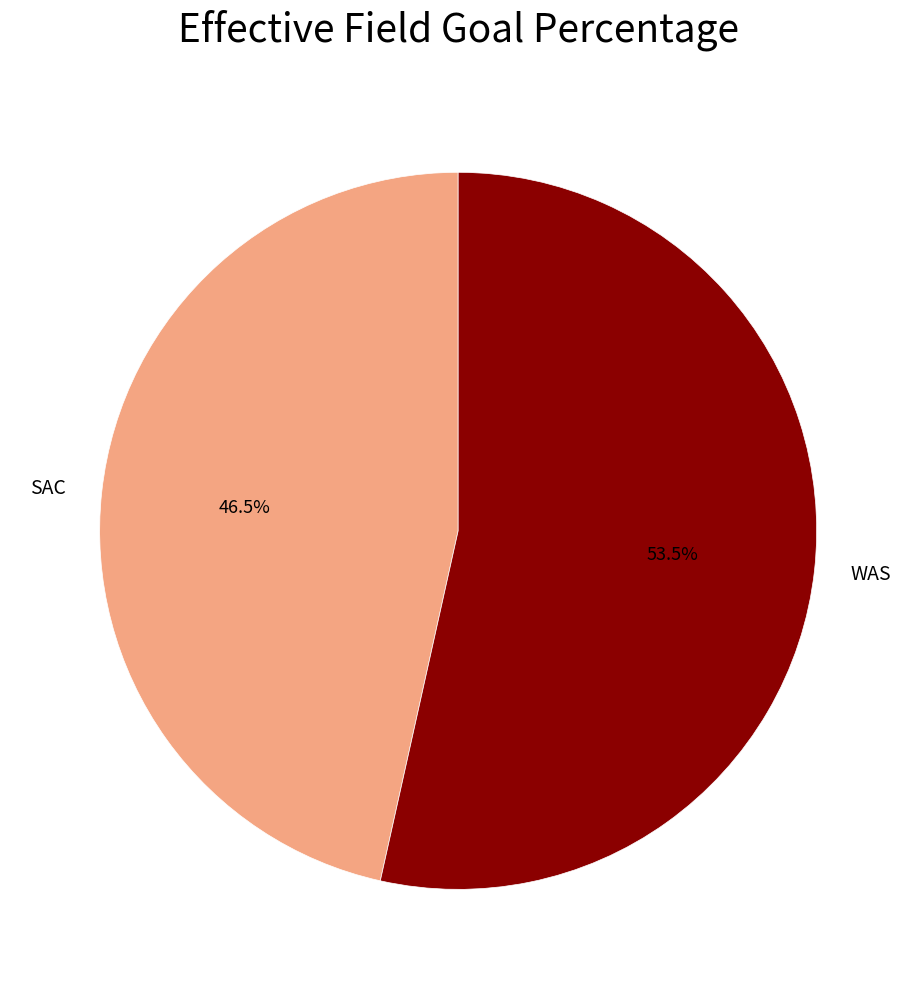

Is there any slice that represents more than half of the pie?

Yes